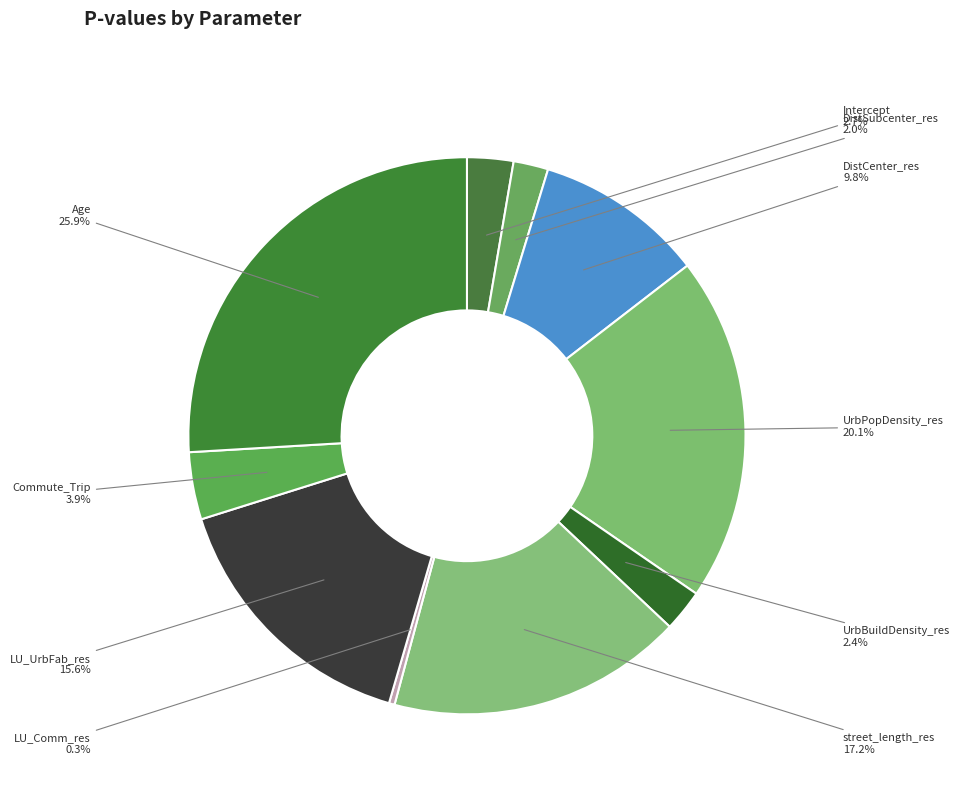

Between Commute_Trip and LU_Comm_res, which is larger?

Commute_Trip